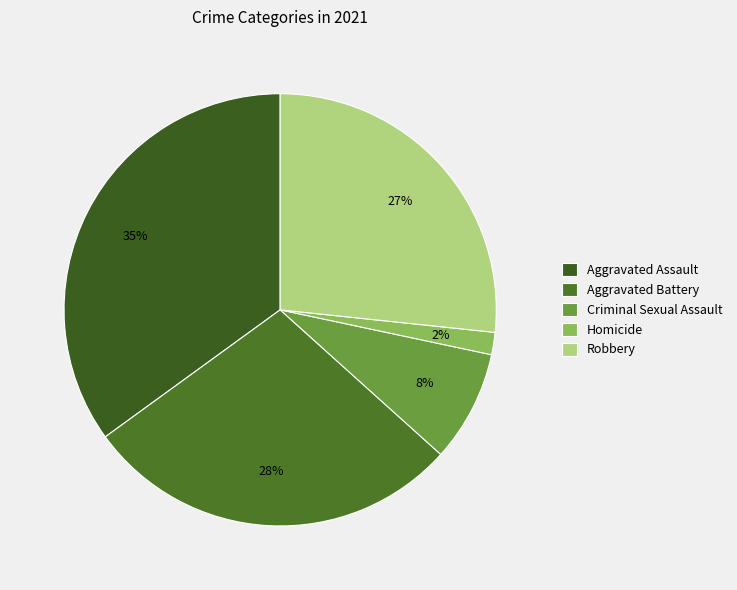

Is Homicide the majority of the pie?

No